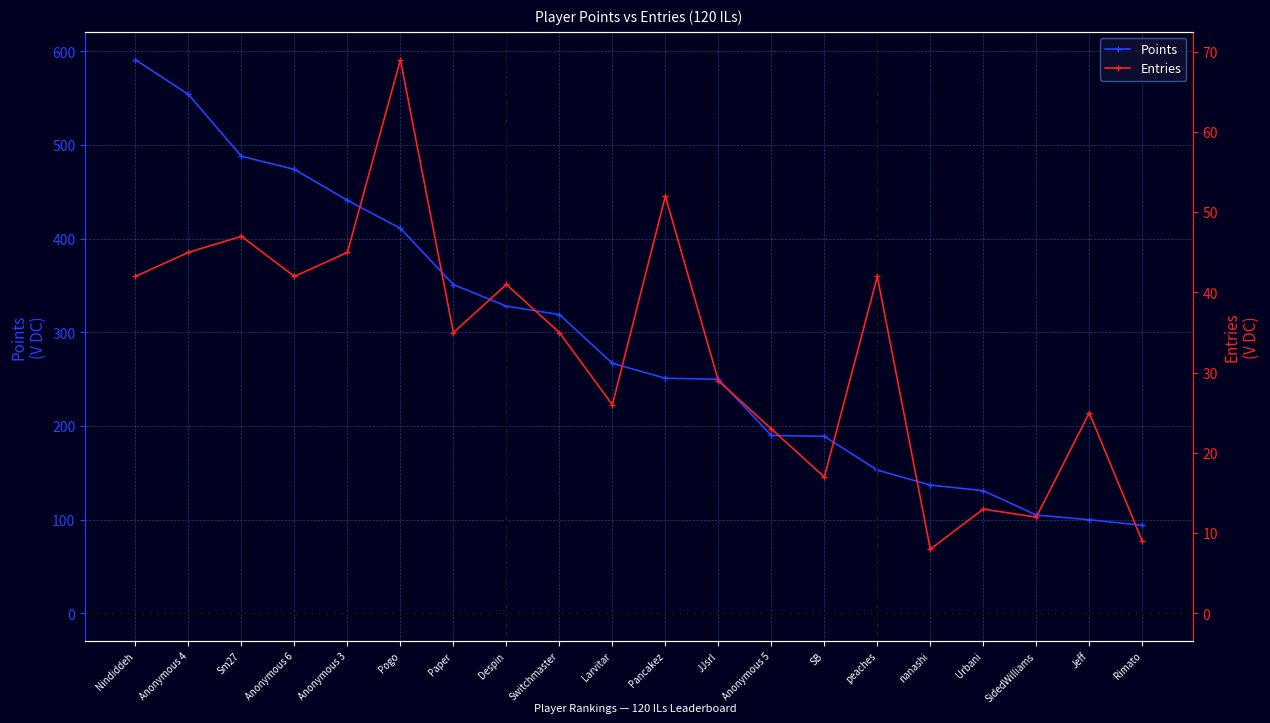

What is the sum of all Entries values?

657